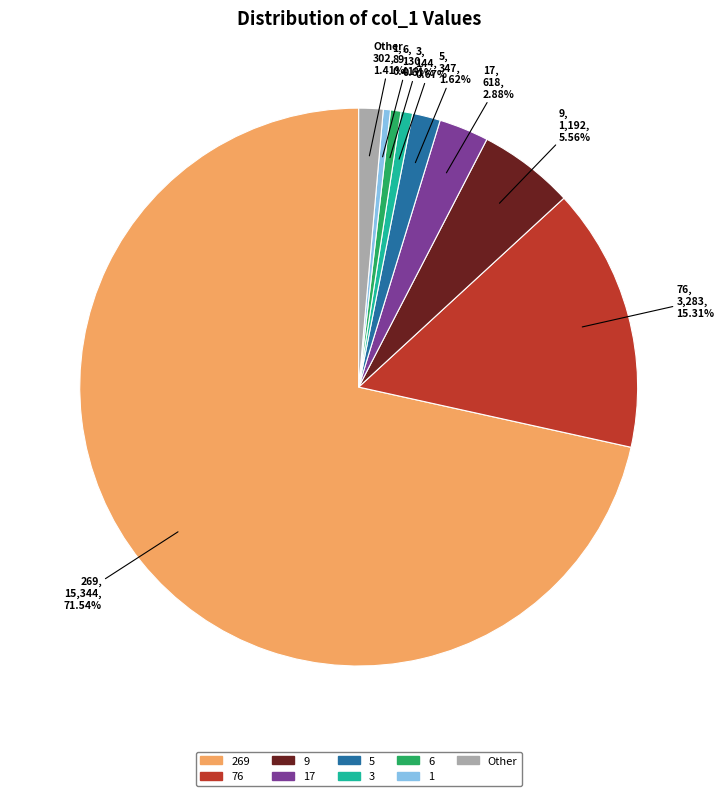

Approximately how many times larger is the value at 76 compared to 5?

9.5